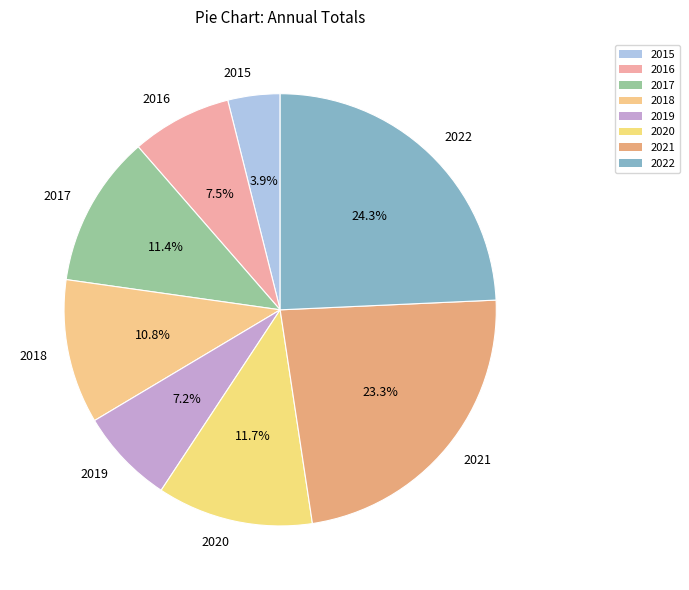

What percentage is NOT represented by 2016?

92.5%